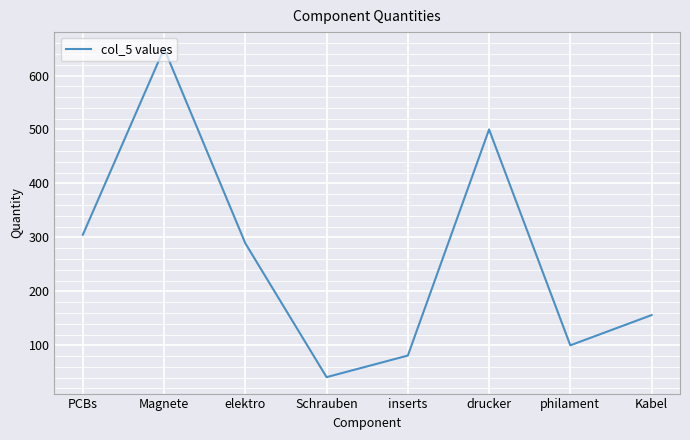

What is the difference between the second highest and minimum values?

459